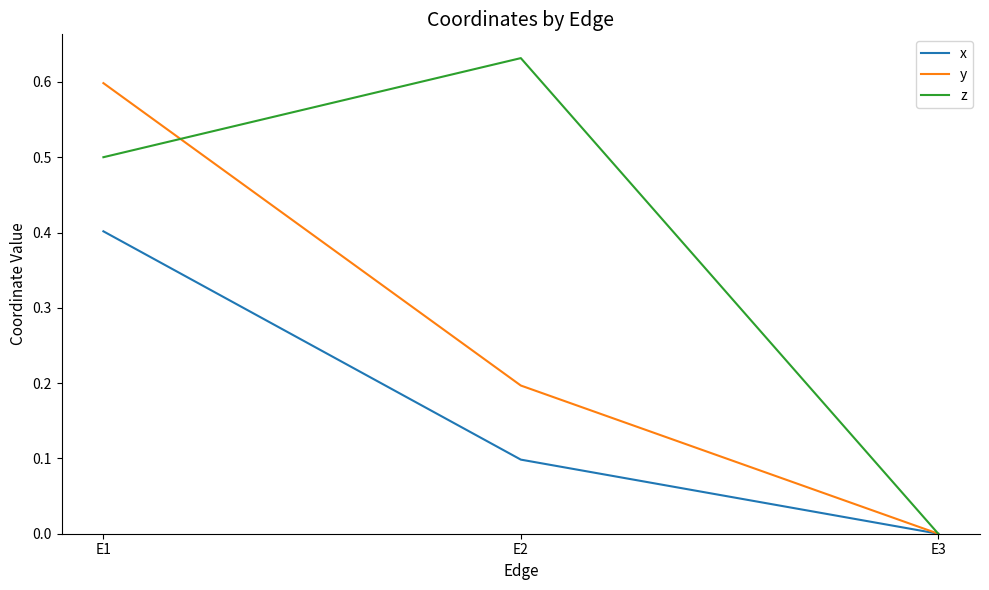

Count the z values in the range 0 to 1.

3